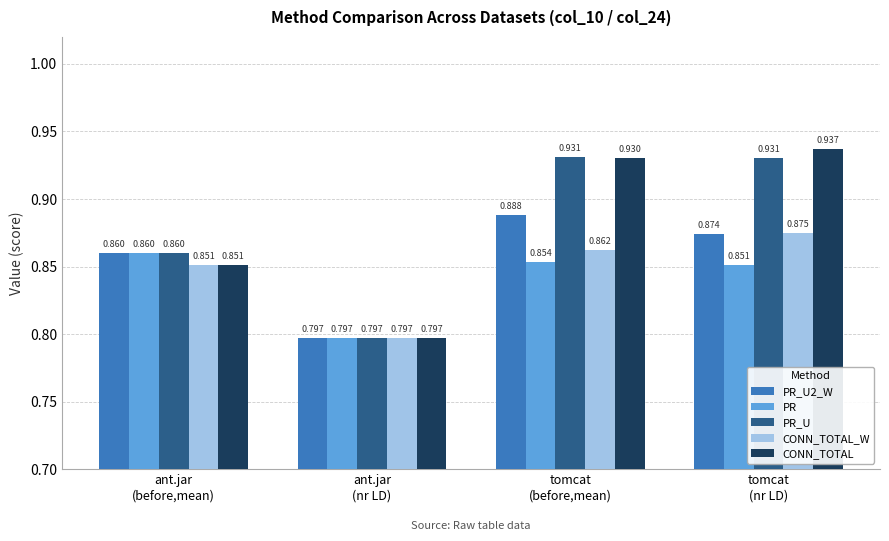

What are all the series names shown in the legend?

PR_U2_W, PR, PR_U, CONN_TOTAL_W, CONN_TOTAL